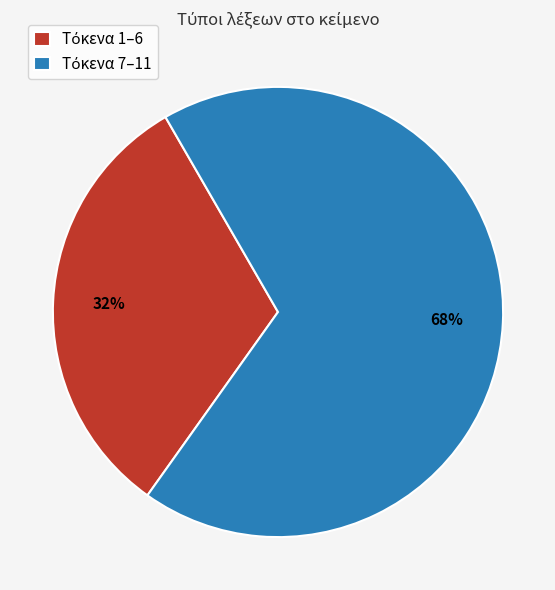

To the nearest percent, what is the average slice percentage?

50%